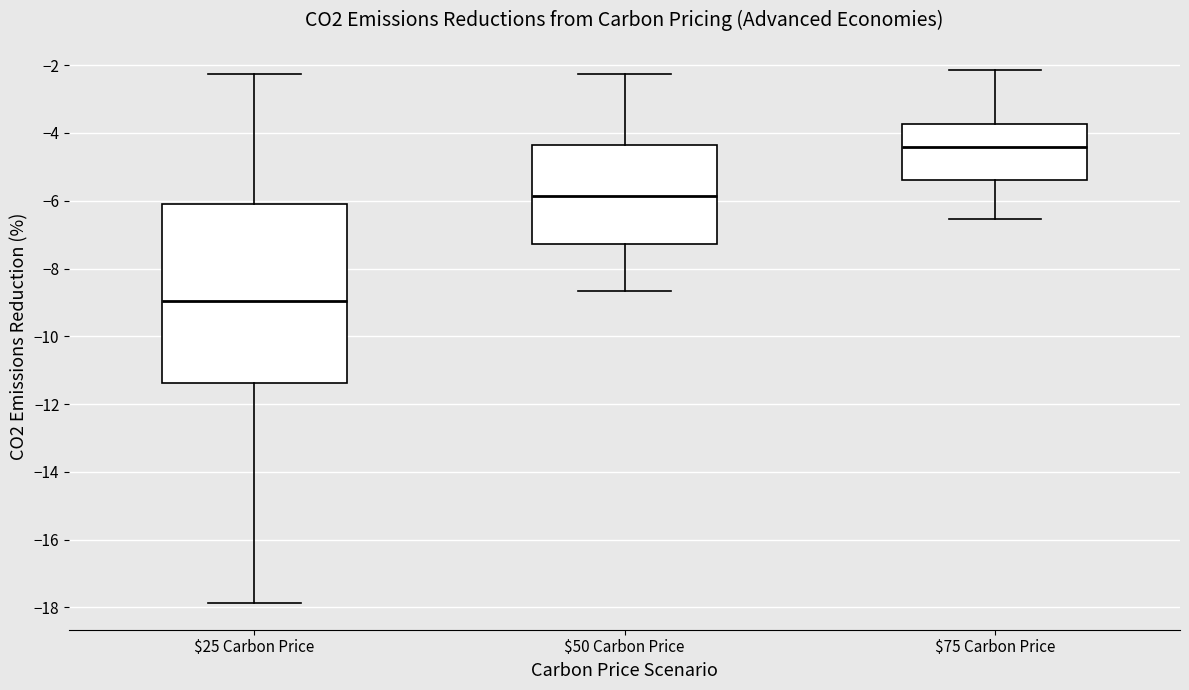

Where does the median line of the box for $50 Carbon Price sit on the y-axis? The values are not printed on the chart, so give them approximately, as read against the axis.

-5.8